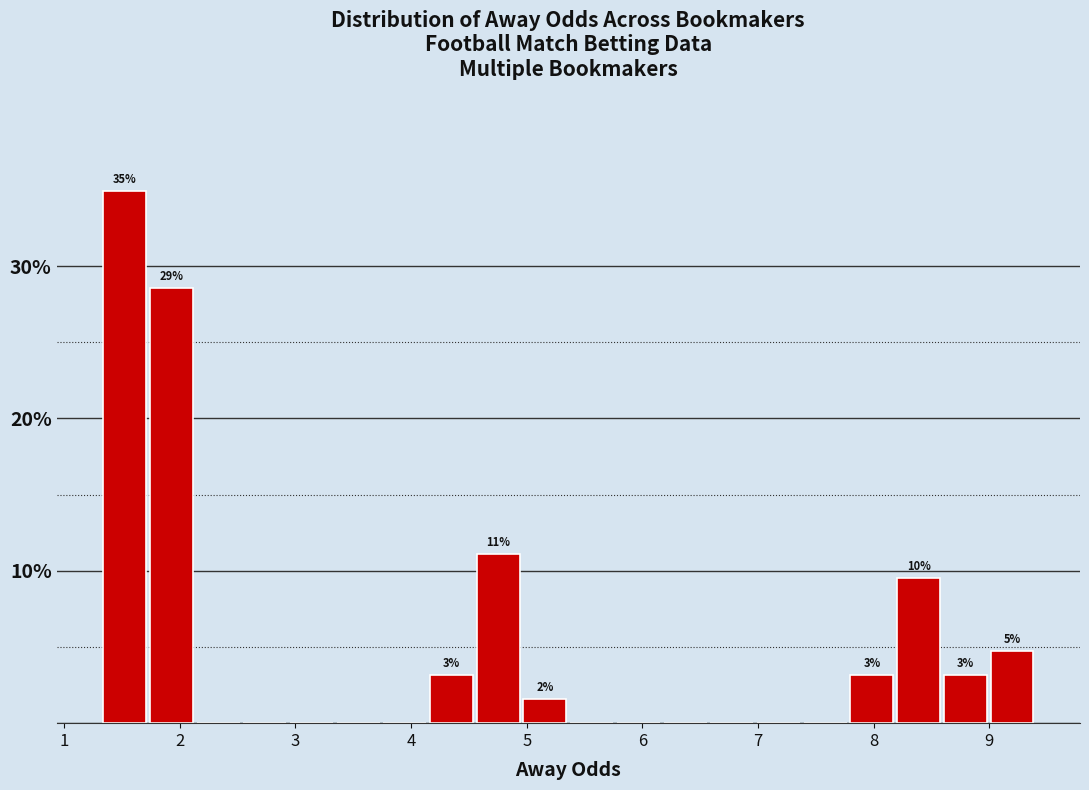

Over which range of the x-axis is the bar tallest?

1.3 to 1.7